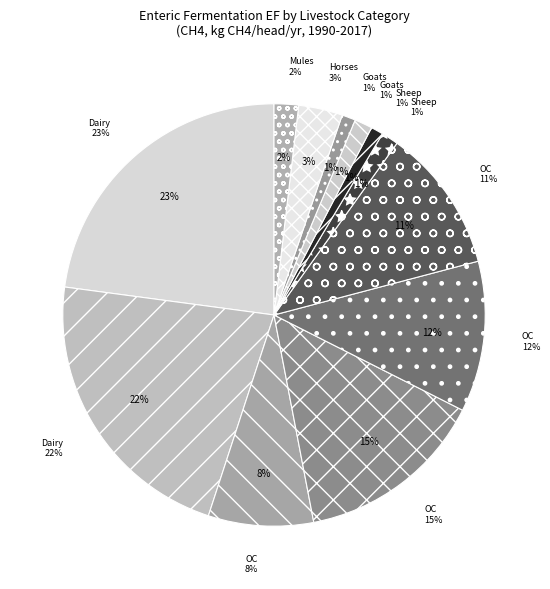

To the nearest percent, what is the difference between the largest and smallest slice percentages?

22%